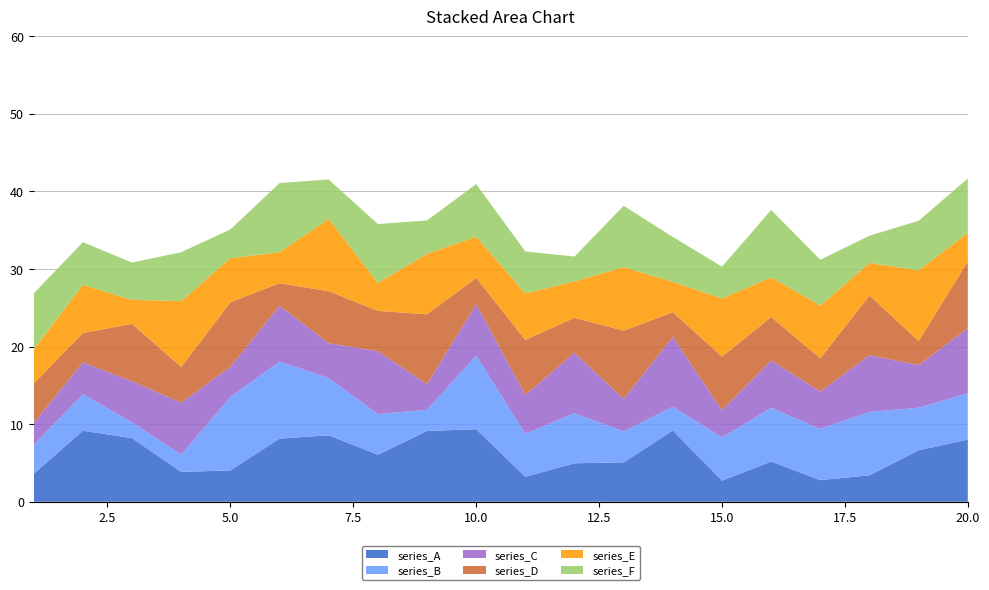

Reading right to left, extract all data points from this chart.

series_A: 8.0	6.6	3.4	2.8	5.2	2.7	9.2	5.1	5.0	3.2	9.4	9.1	6.1	8.6	8.1	4.0	3.9	8.2	9.2	3.6
series_B: 6.0	5.5	8.2	6.6	6.9	5.6	3.1	4.0	6.5	5.5	9.5	2.7	5.2	7.4	9.9	9.5	2.2	2.0	4.7	3.8
series_C: 8.4	5.5	7.3	4.8	6.1	3.5	9.0	4.2	7.8	5.0	6.6	3.3	8.1	4.5	7.2	3.9	6.7	5.3	4.1	2.8
series_D: 8.6	3.1	7.7	4.3	5.6	6.9	3.2	8.8	4.5	7.1	3.4	9.0	5.2	6.7	2.9	8.3	4.6	7.4	3.8	5.1
series_E: 3.7	9.1	4.2	6.8	5.1	7.5	3.9	8.2	4.7	6.0	5.3	7.8	3.6	9.3	4.0	5.7	8.5	3.1	6.2	4.4
series_F: 7.0	6.4	3.5	5.9	8.7	4.1	5.8	7.9	3.2	5.4	6.8	4.3	7.6	5.1	8.9	3.7	6.3	4.8	5.5	7.2